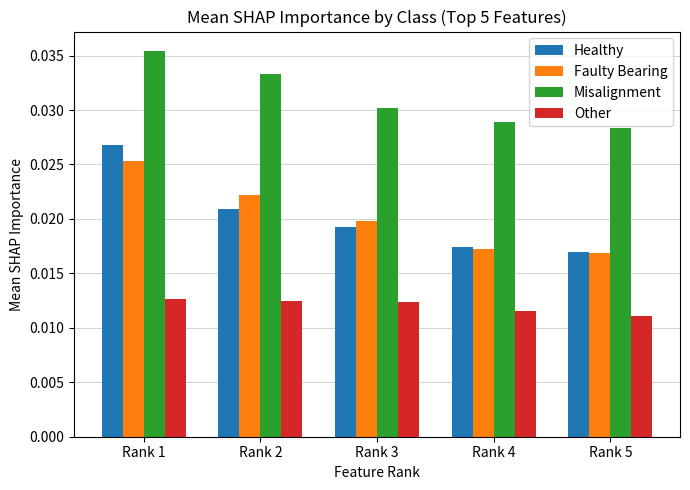

How many Faulty Bearing values are between 0 and 1?

5